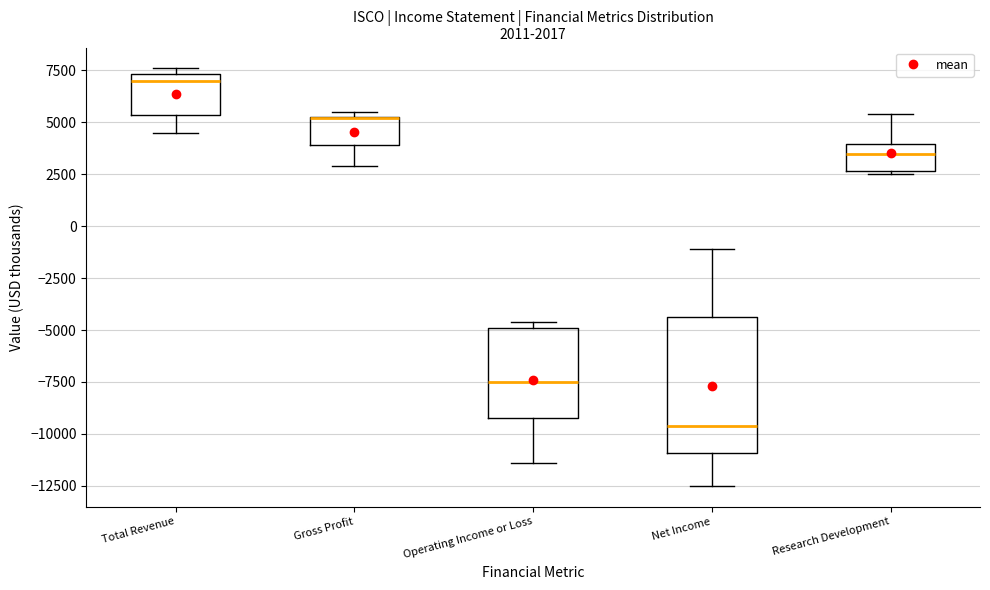

Which box is the tallest, from its lower edge to its upper edge?

Net Income